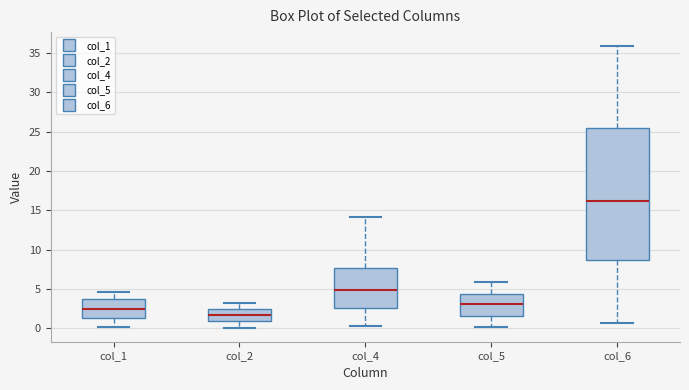

Comparing the boxes themselves (not the whiskers), which one is the tallest?

col_6